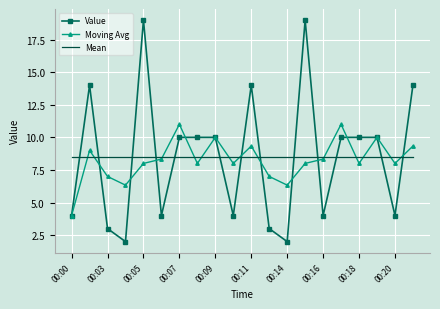

What is the smallest value displayed?

2.0